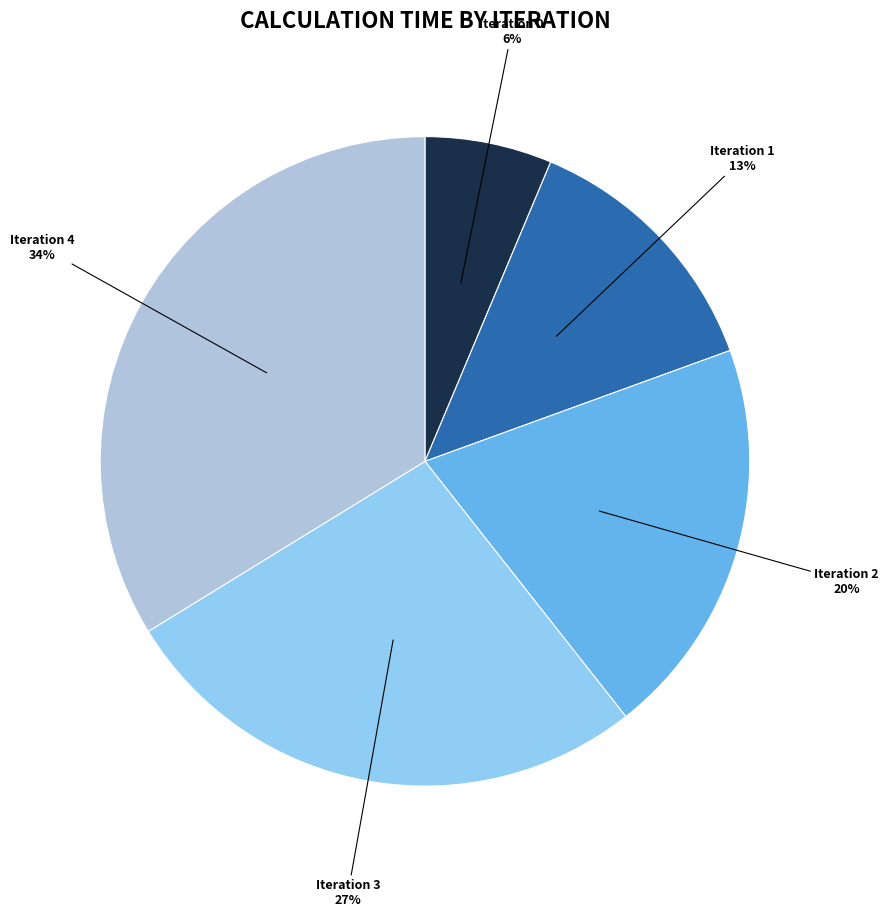

Combined, do Iteration 4 and Iteration 2 account for over 50%?

Yes